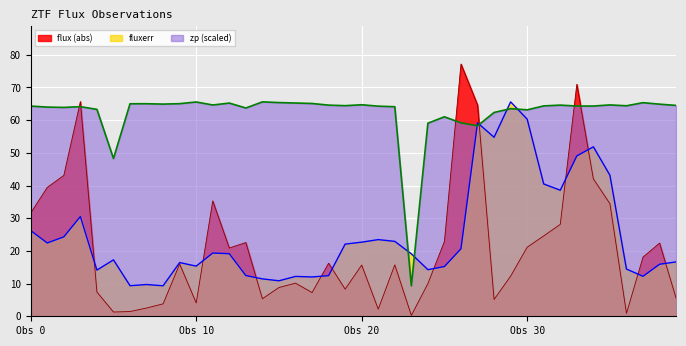

Between 17 and 28, which series saw the biggest shift?

fluxerr